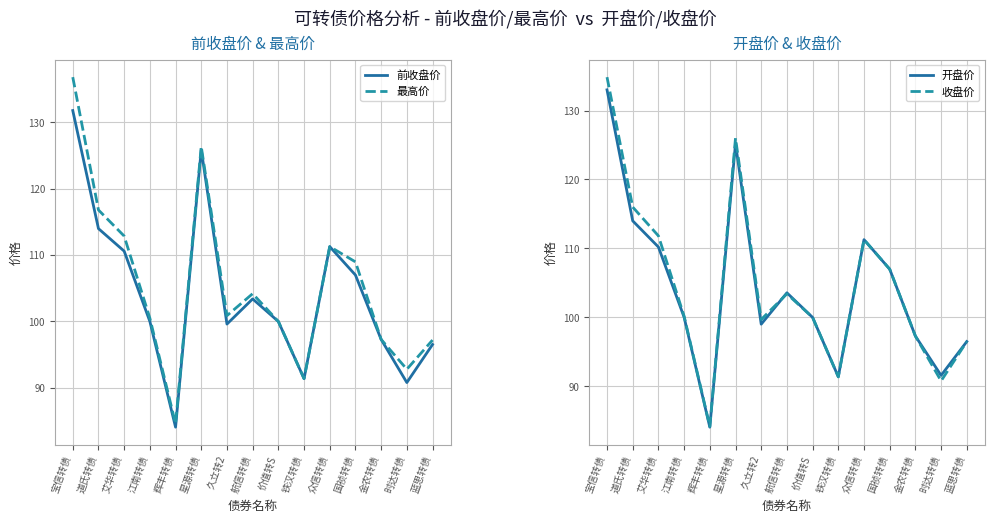

What is the average value of the 开盘价 series?

104.3